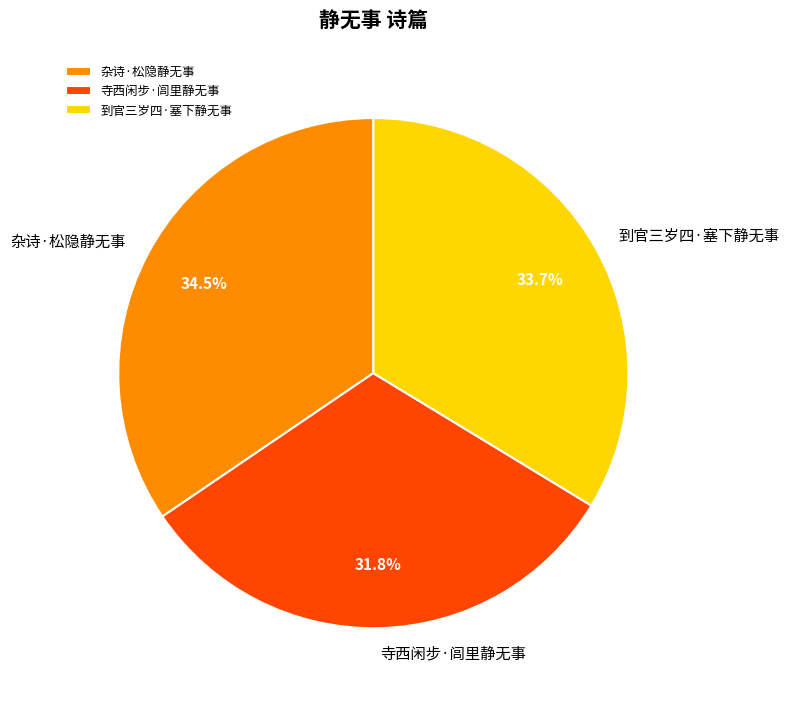

Do 杂诗·松隐静无事 and 到官三岁四·塞下静无事 together represent more than half of the pie?

Yes